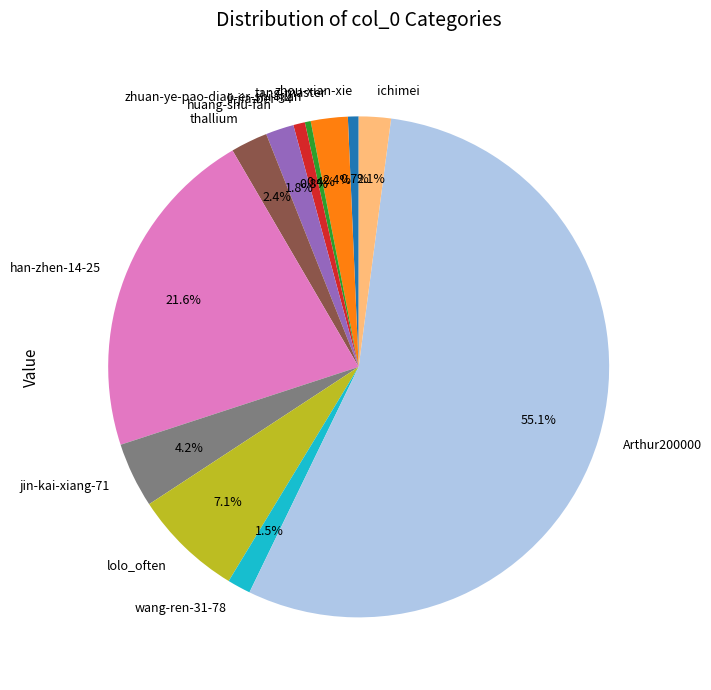

How many slices are in this pie chart?

12